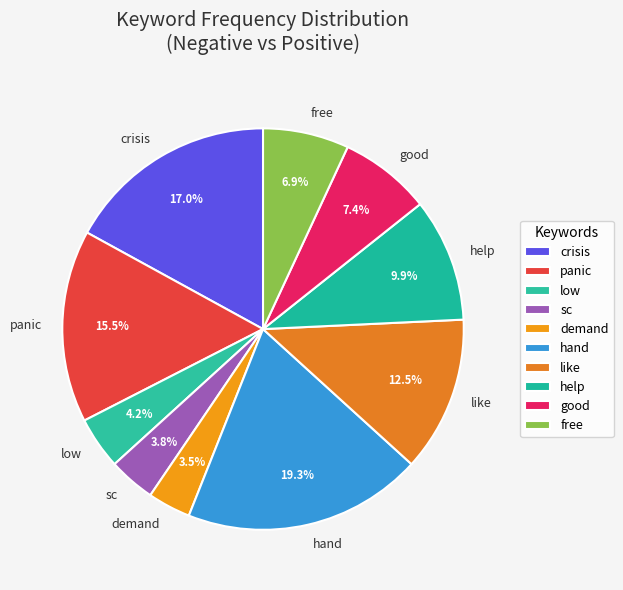

Between crisis and like, which is larger?

crisis